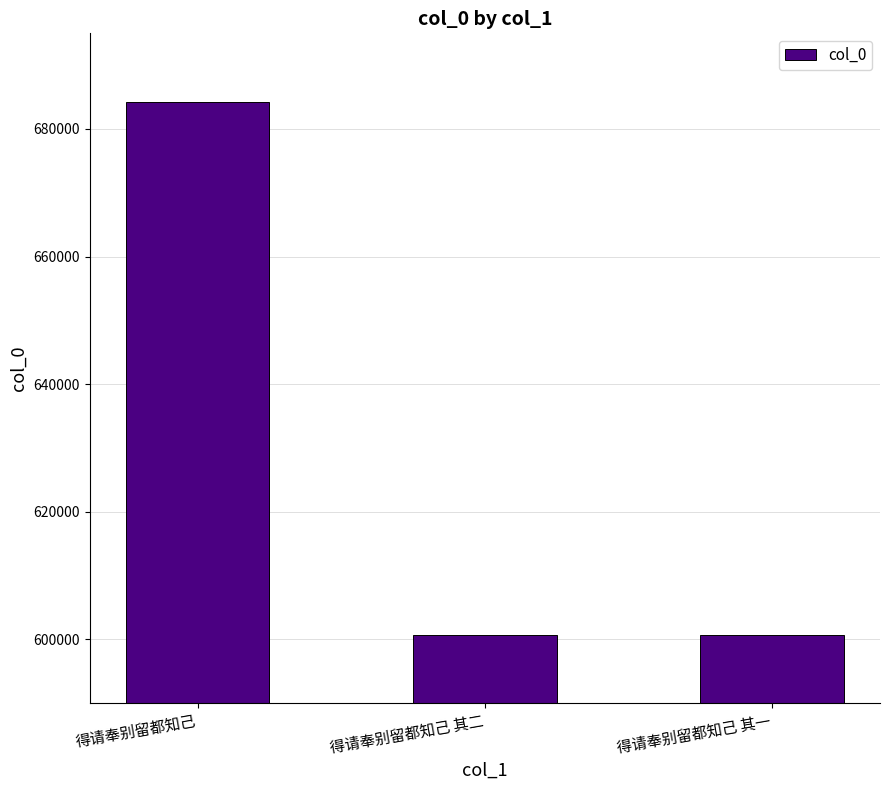

Approximately how many times larger is the value at 得请奉别留都知己 其二 compared to 得请奉别留都知己?

0.9